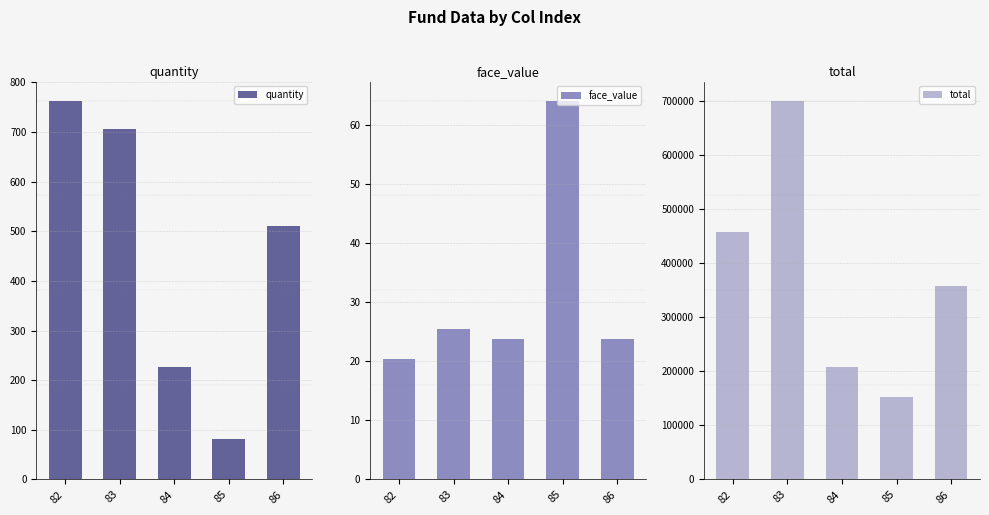

Which category has the highest value in the quantity series?

82